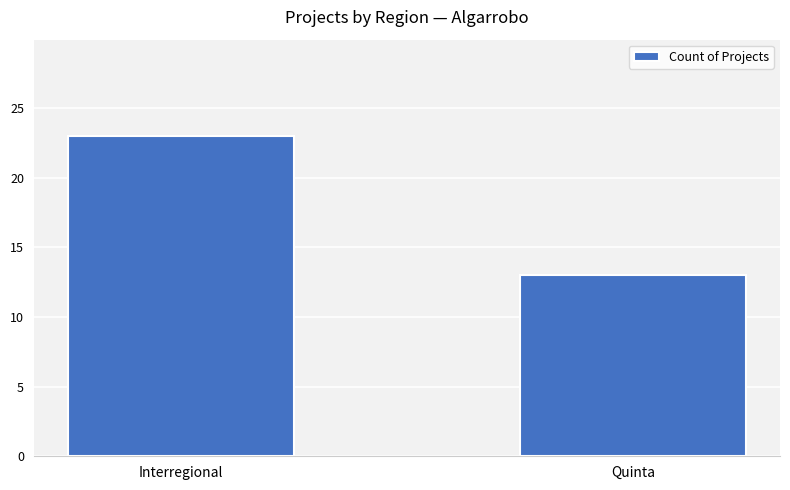

What is the greatest value displayed?

23